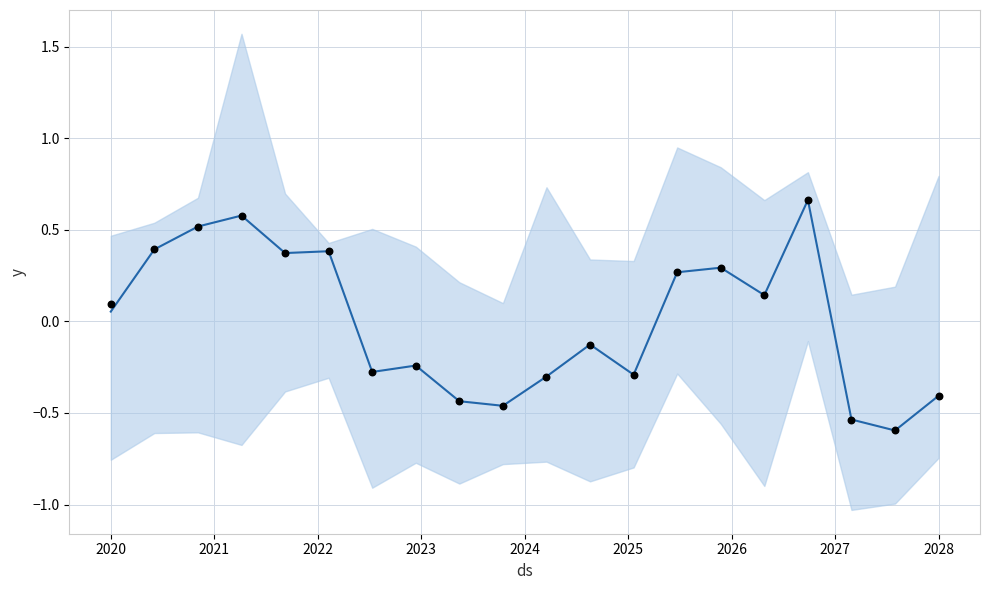

At how many categories does at least one series exceed 0?

10